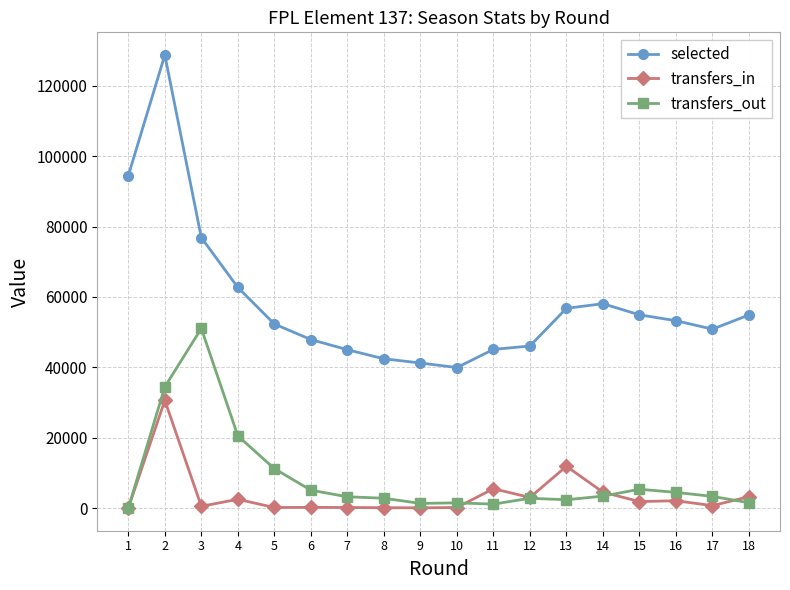

What are all the series names shown in the legend?

selected, transfers_in, transfers_out